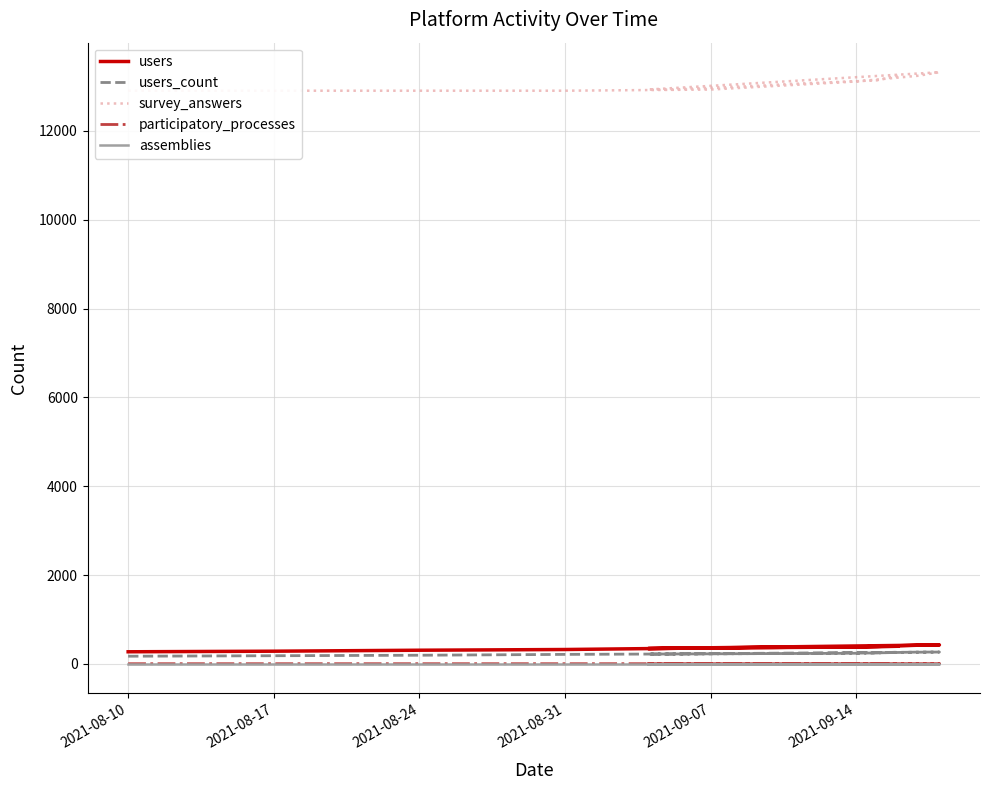

What position from the right is 2021-08-31?

12